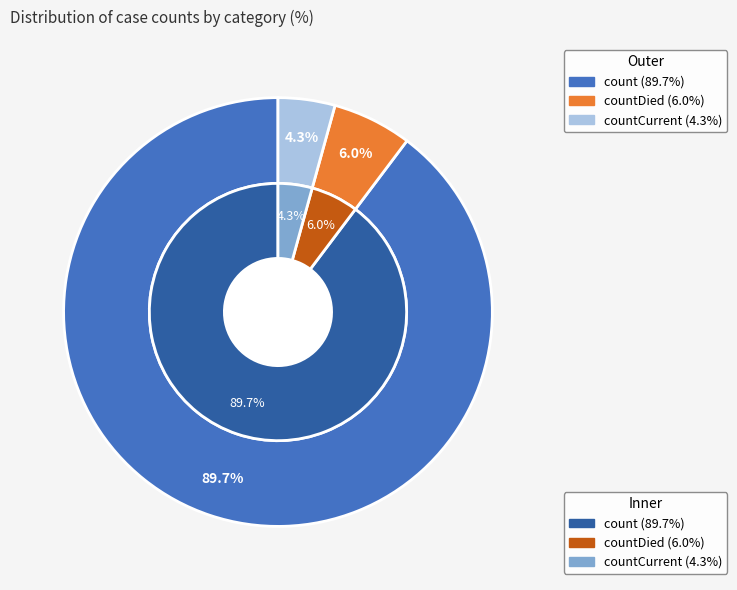

To the nearest percent, what is the difference between the countDied and countCurrent slice percentages?

2%